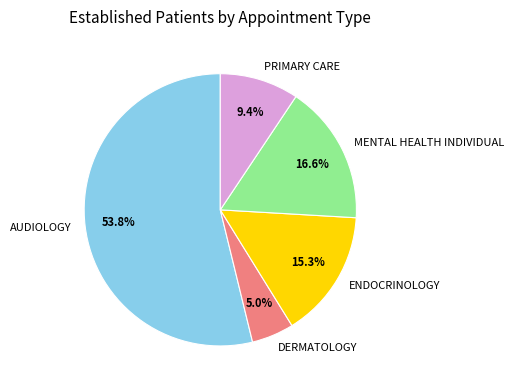

What is the smallest slice in the pie chart?

DERMATOLOGY